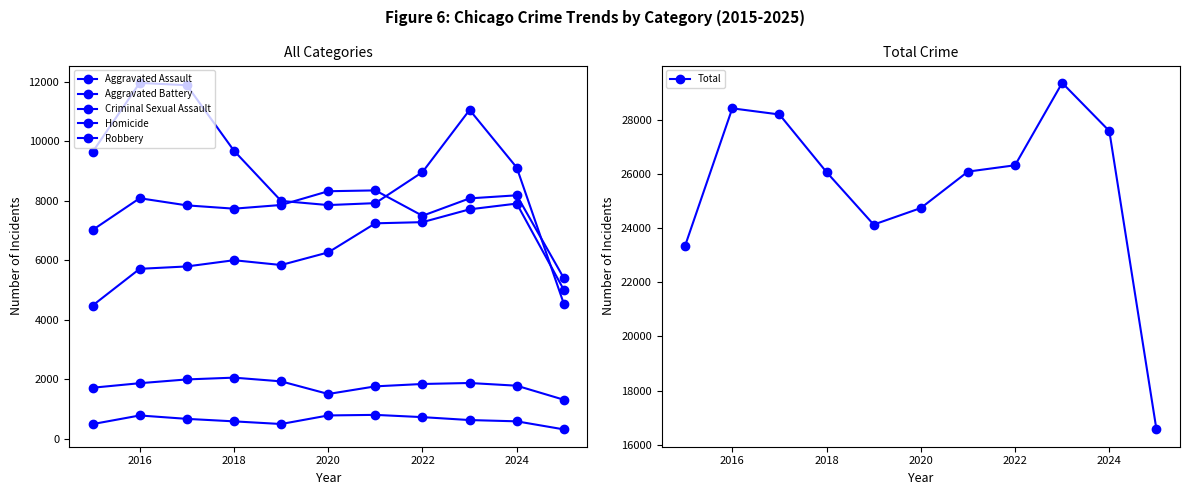

Reading left to right, what are all the values shown in this chart?

Aggravated Assault: 4480	5713	5793	6002	5841	6265	7242	7281	7712	7905	5005
Aggravated Battery: 7018	8085	7845	7734	7858	8320	8348	7495	8080	8183	5398
Criminal Sexual Assault: 1718	1870	1997	2057	1932	1508	1764	1844	1877	1786	1314
Homicide: 496	786	672	588	499	787	806	730	632	589	318
Robbery: 9638	11960	11881	9681	7995	7855	7920	8964	11052	9115	4534
Total: 23350	28414	28188	26062	24125	24735	26080	26314	29353	27578	16569